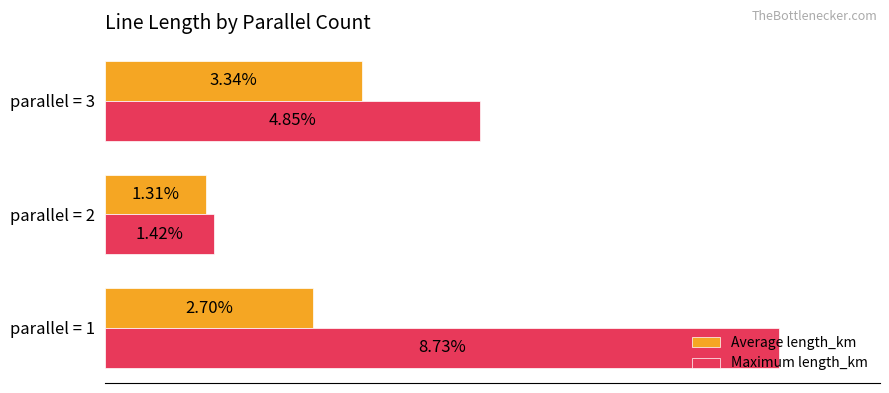

What are all the series names shown in the legend?

Average length_km, Maximum length_km